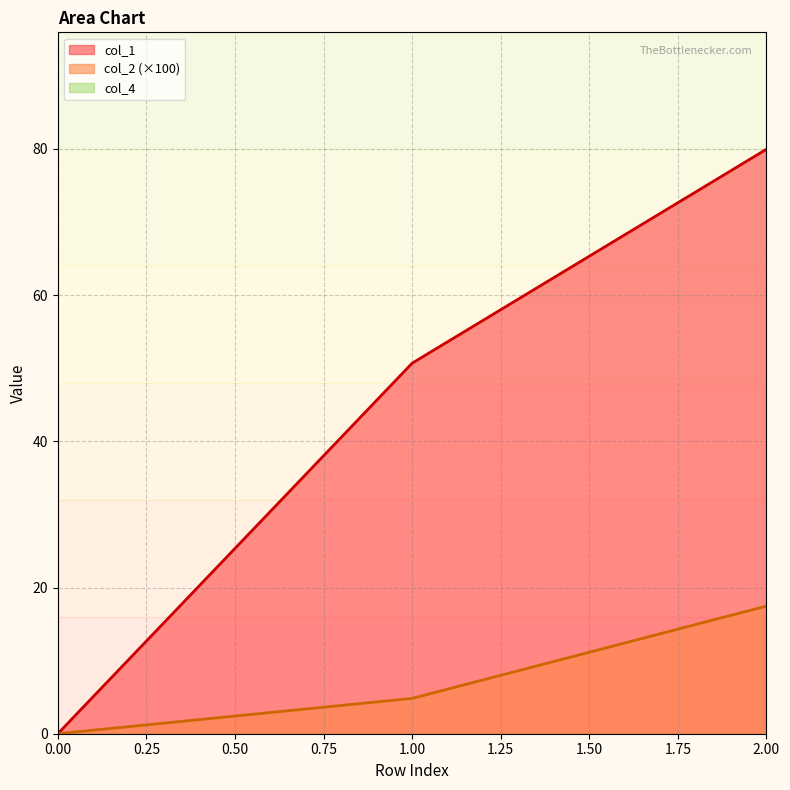

Reading left to right, list all the values displayed in this chart.

col_1: 0.0	50.7	80.0
col_2: 0.0	4.8	17.5